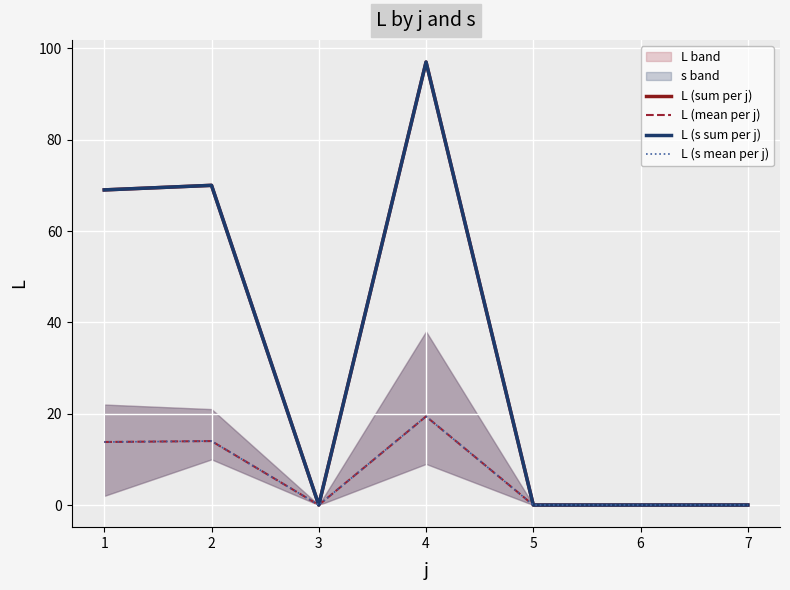

At 5, list the series in order from smallest to largest.

L (sum per j), L (mean per j), L (s sum per j), L (s mean per j)